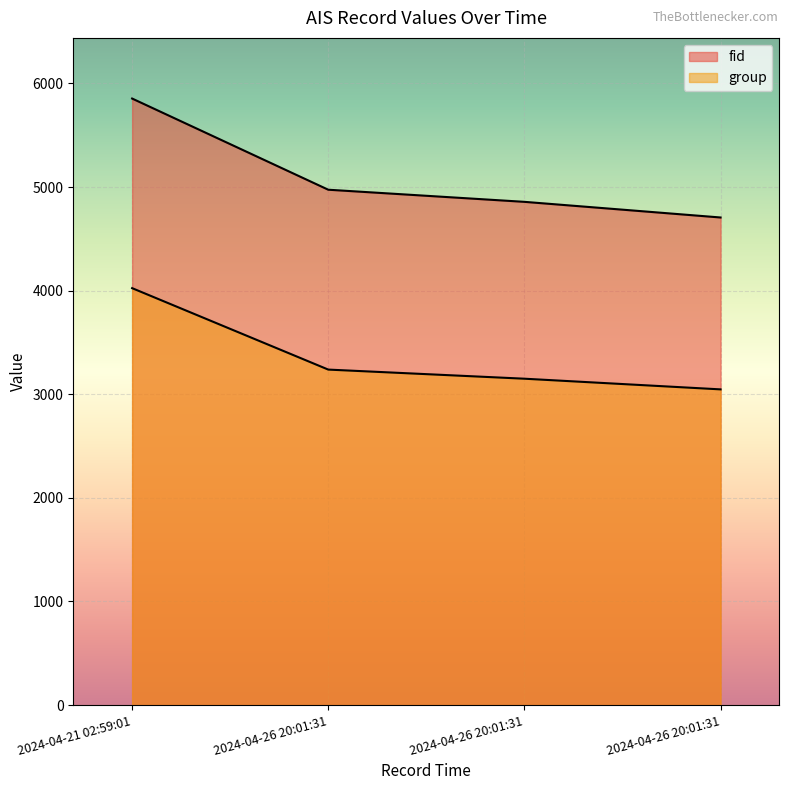

Which series changed the most between 2024-04-21 02:59:01 and 2024-04-26 20:01:31?

fid